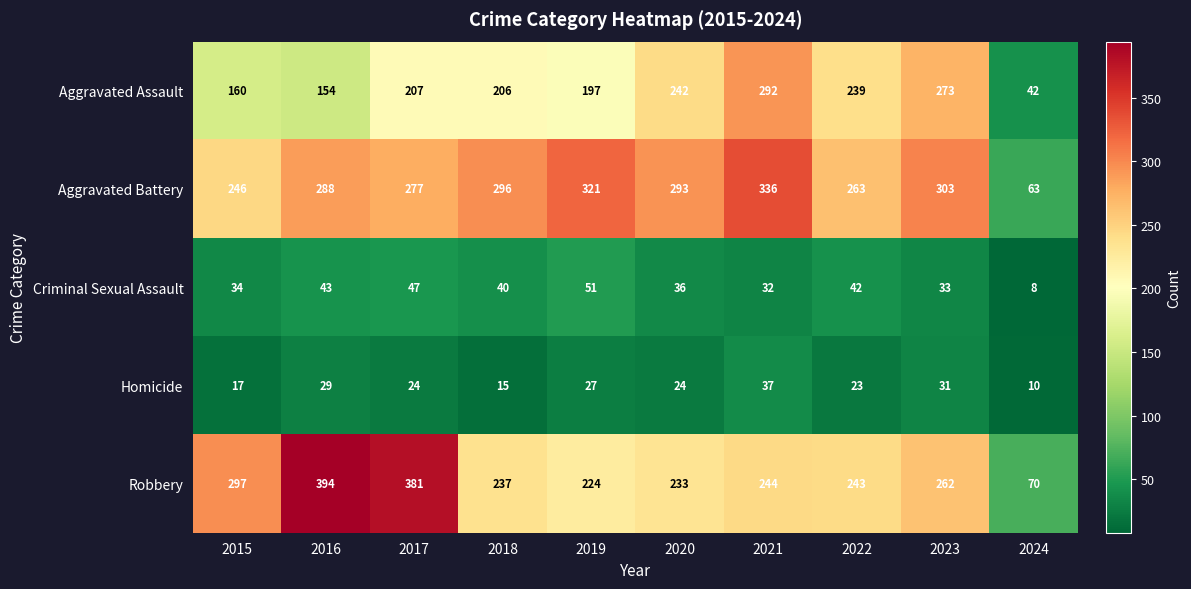

What is the minimum value shown in the chart?

8